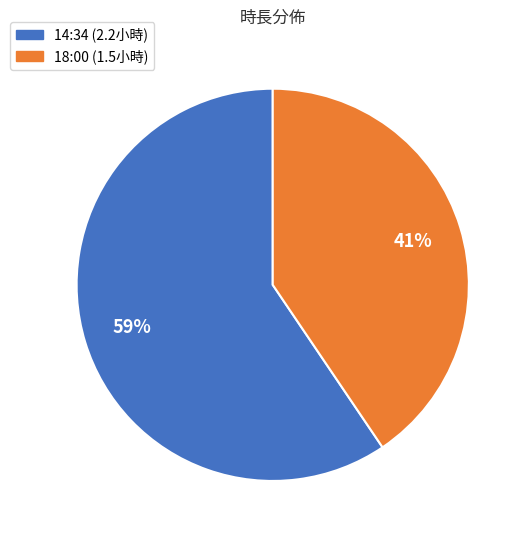

Which slice is the largest?

14:34